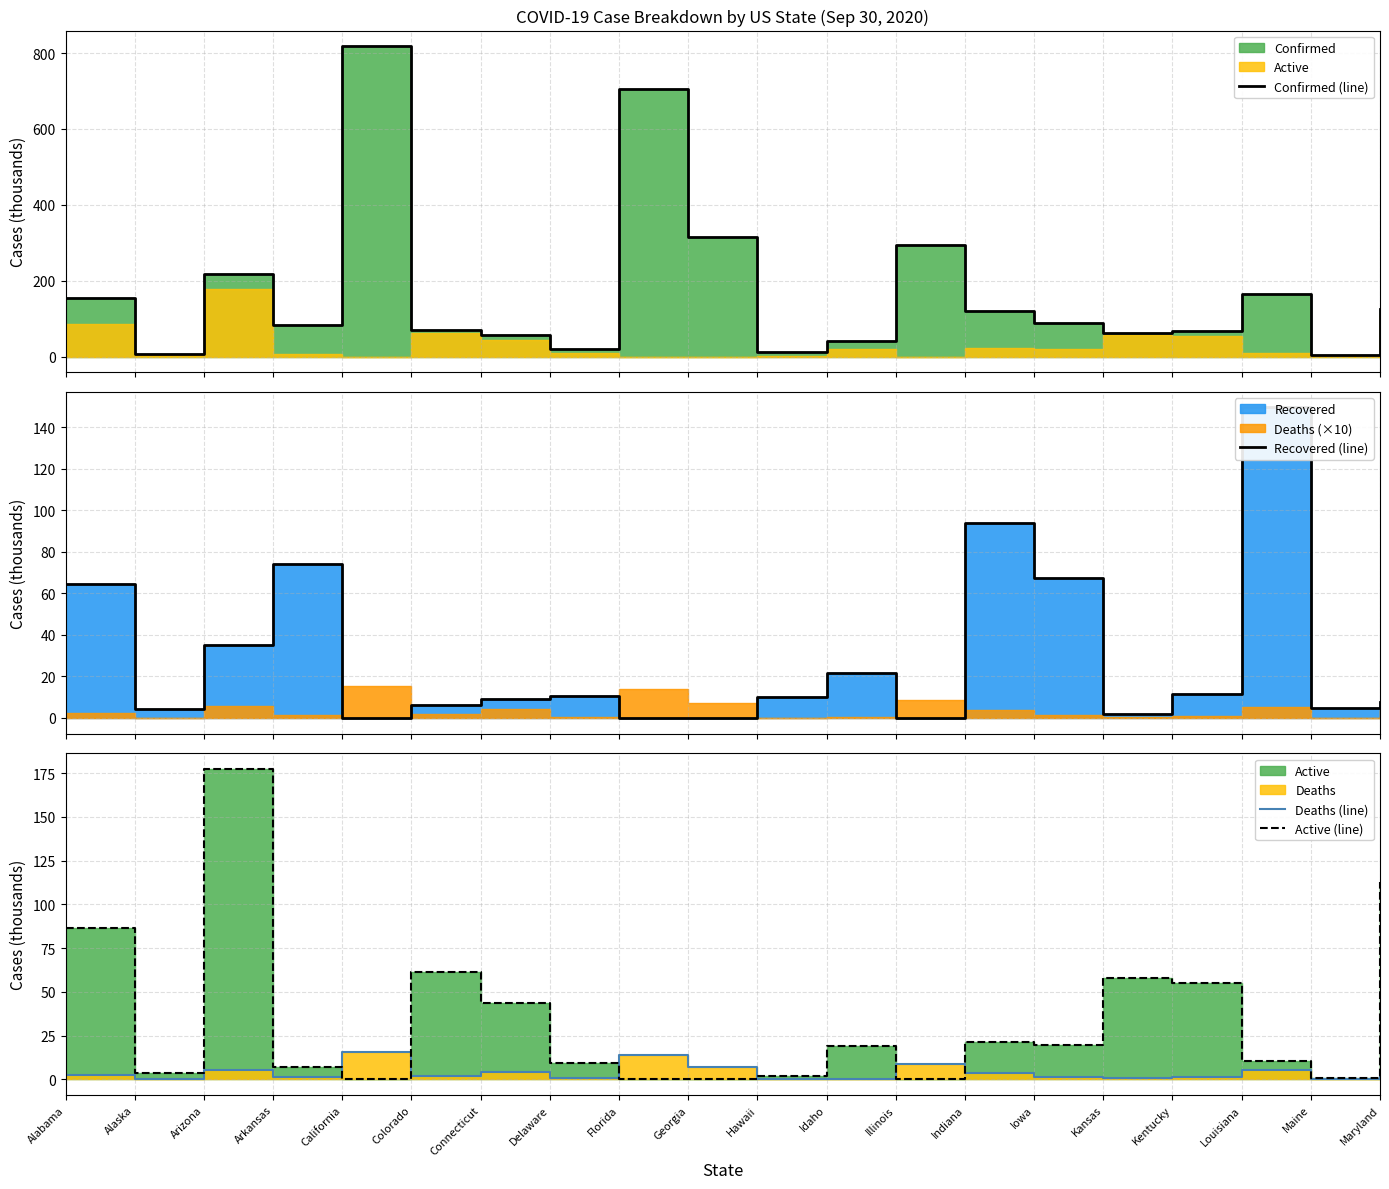

Between which two adjacent categories do Deaths (line) and Recovered (line) first intersect?

Arkansas and California